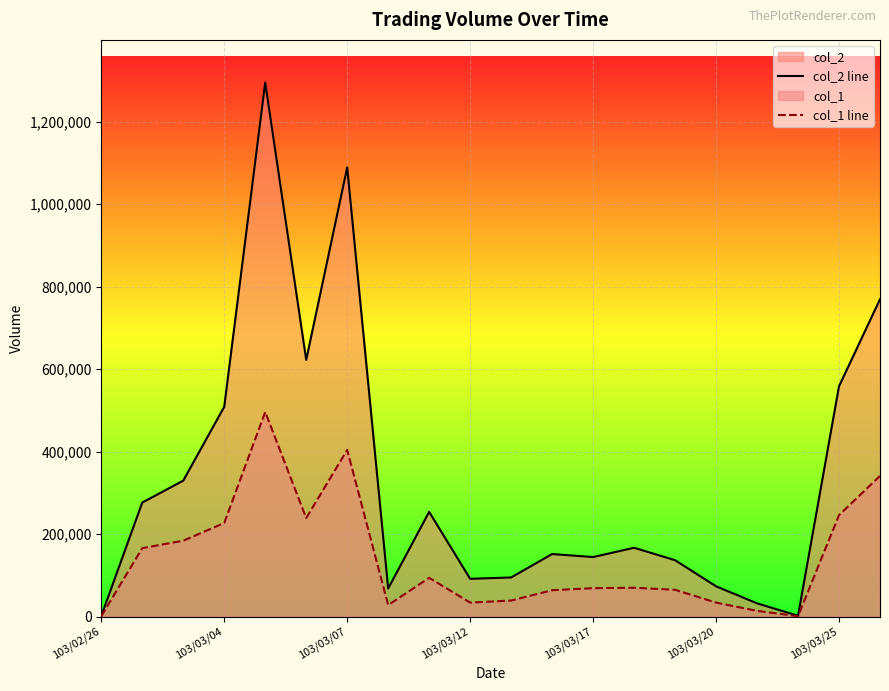

True or false: col_1 line and col_2 line cross at least once.

False